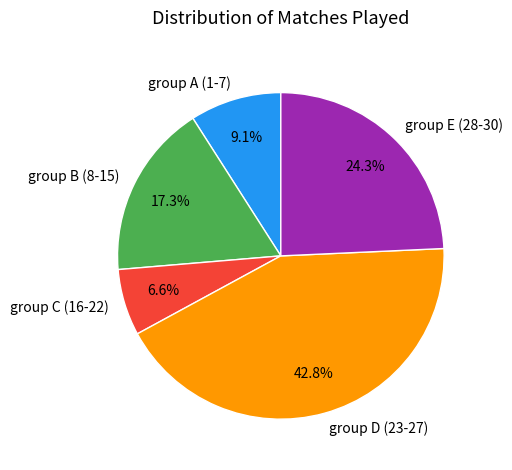

What is the ratio of the value at group C (16-22) to the value at group A (1-7)?

0.7